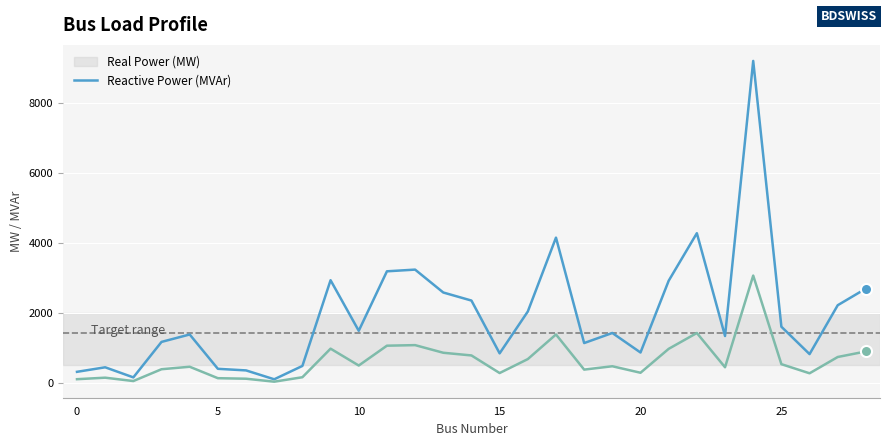

What is the greatest value displayed?

9204.0